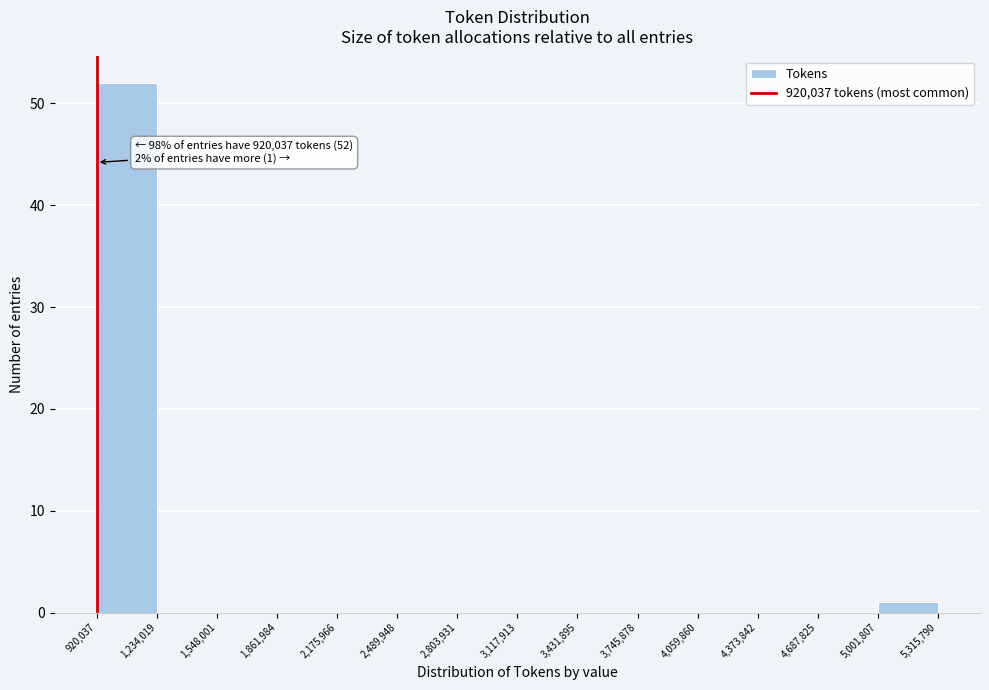

Which range on the x-axis has the tallest bar?

920,037 to 1,234,019